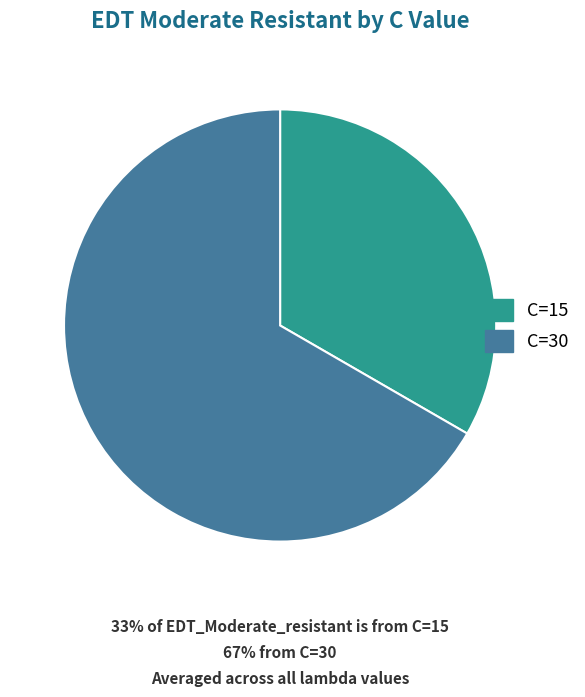

Rank the categories by value from highest to lowest.

C=30, C=15